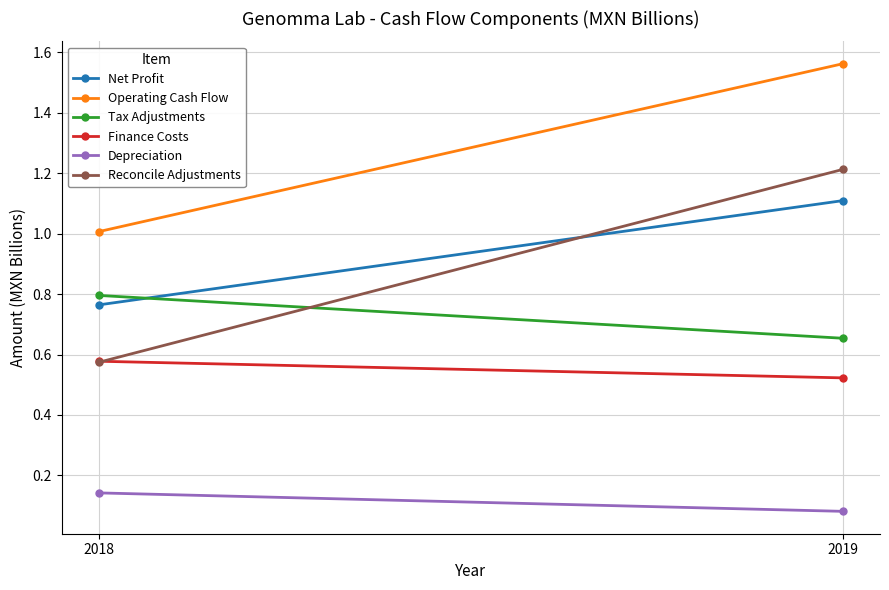

Count the number of categories in the chart.

2